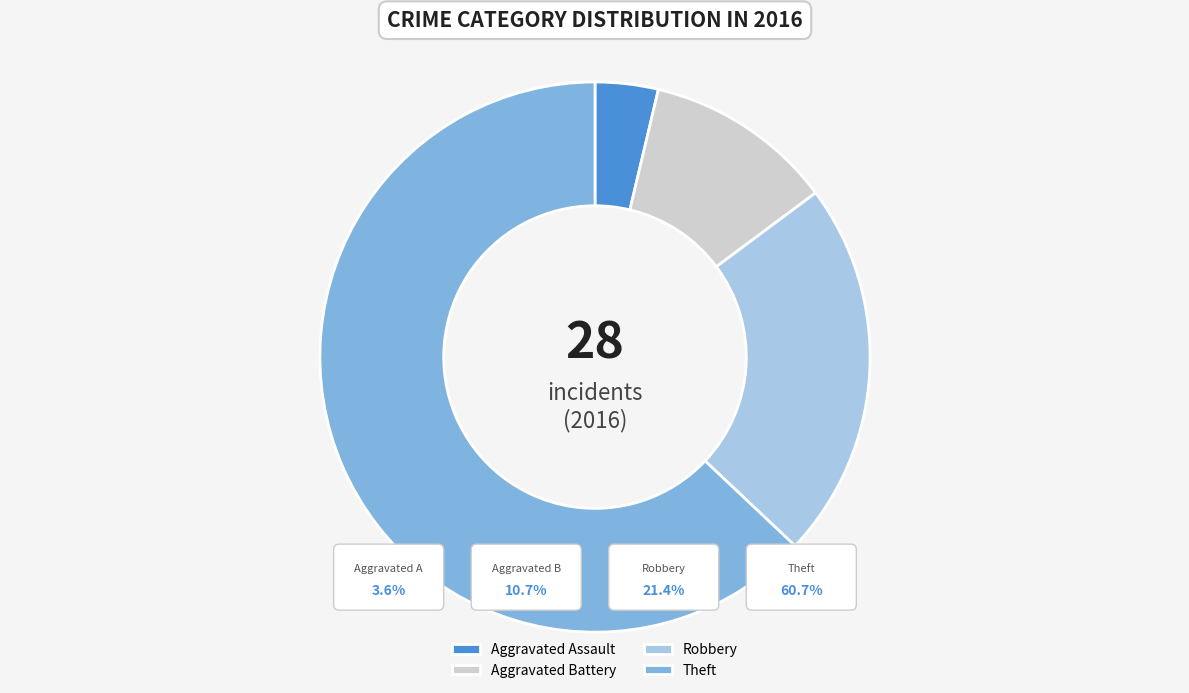

Between Aggravated Assault and Robbery, which is larger?

Robbery